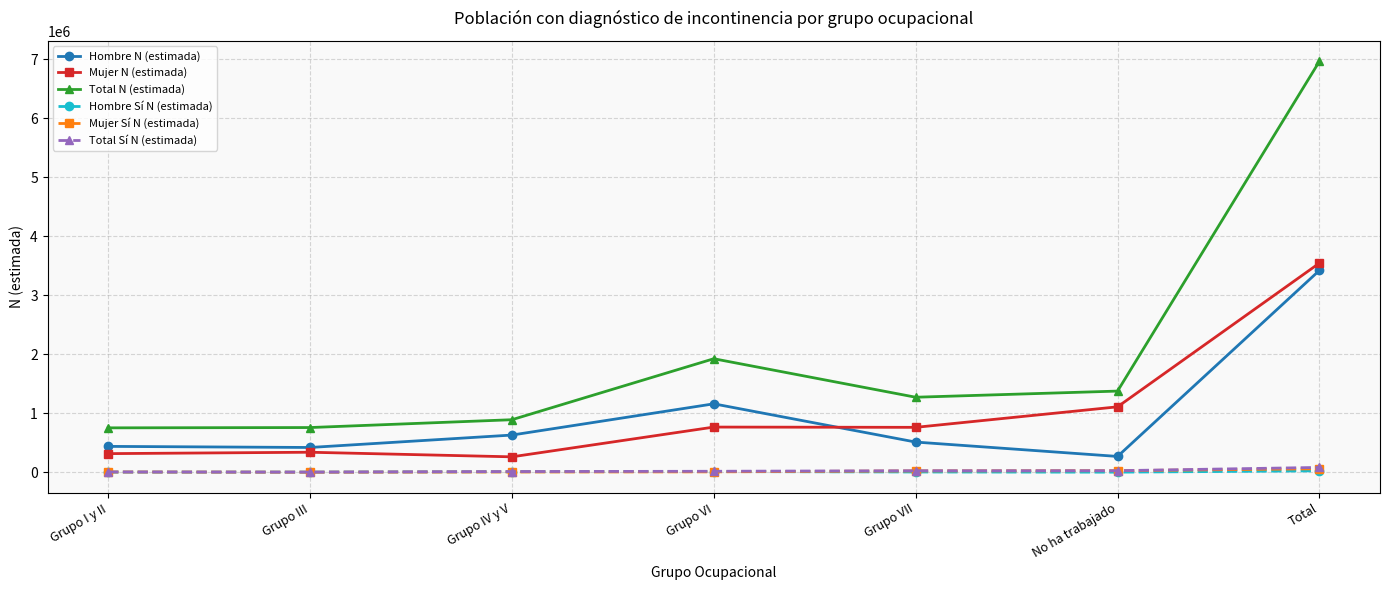

How many categories are shown in the chart?

7